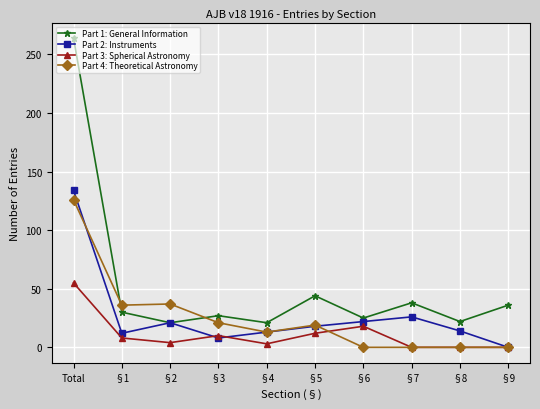

What is the value of the Part 1: General Information point at the 7th from the left?

25